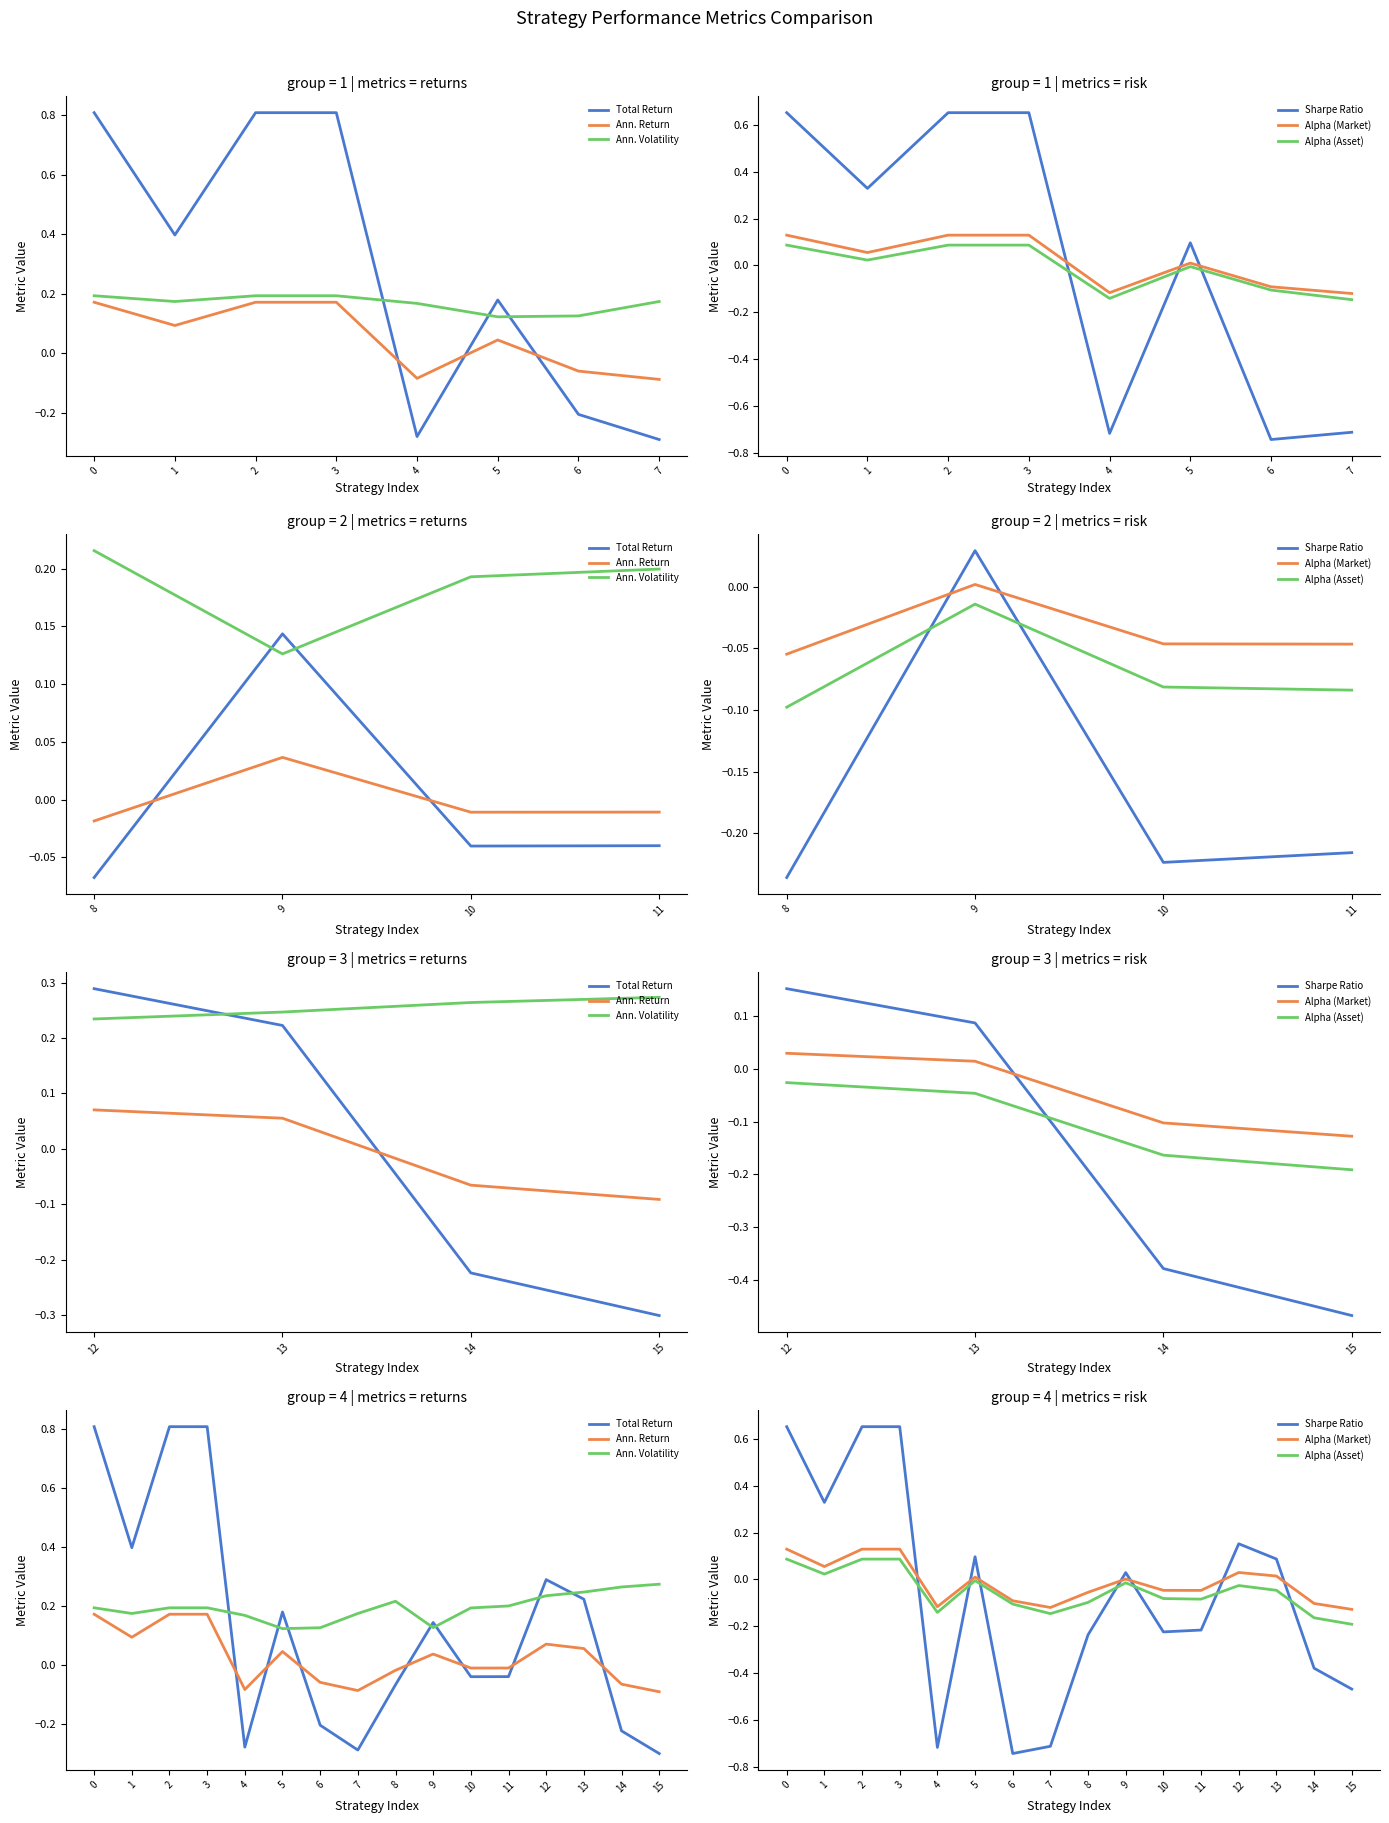

What is the difference between the Alpha (Market) values at 15 and 2?

0.3